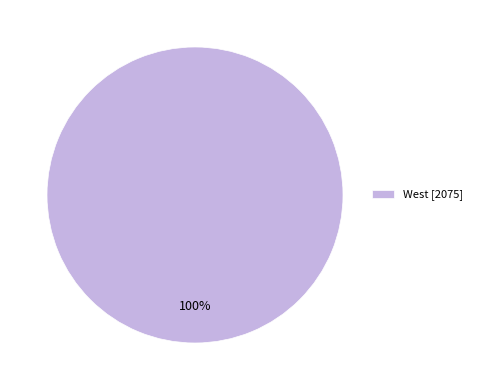

Rank the categories by value from highest to lowest.

West [2075]